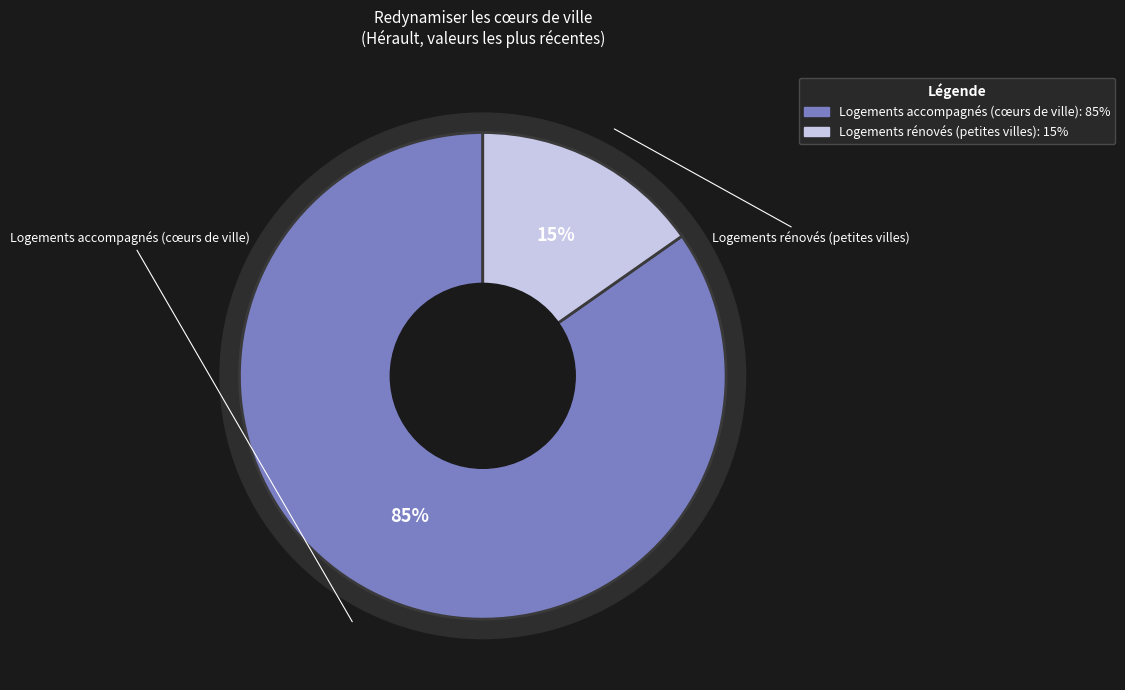

How many segments does this pie chart have?

2